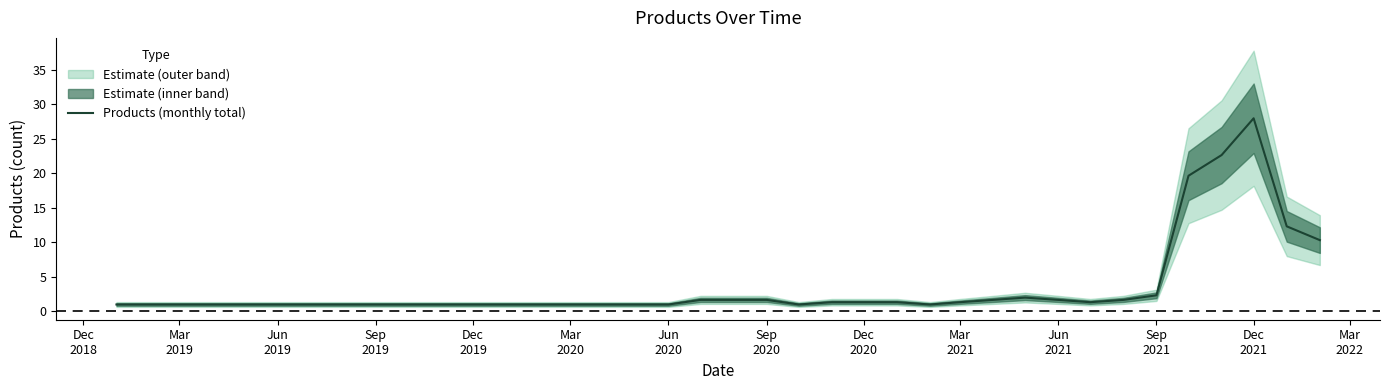

How many values exceed 1?

18